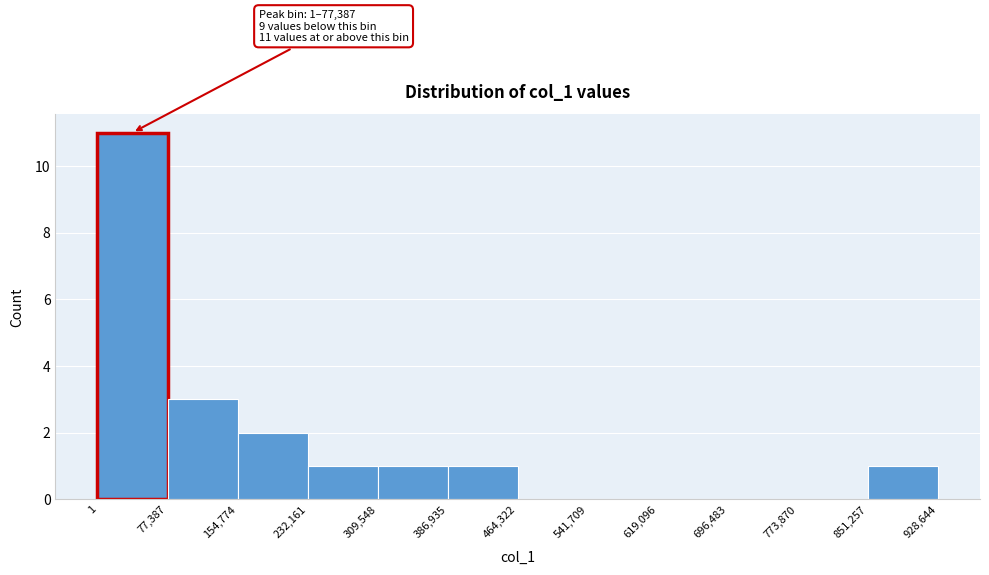

Which range on the x-axis has the tallest bar?

1 to 77,387